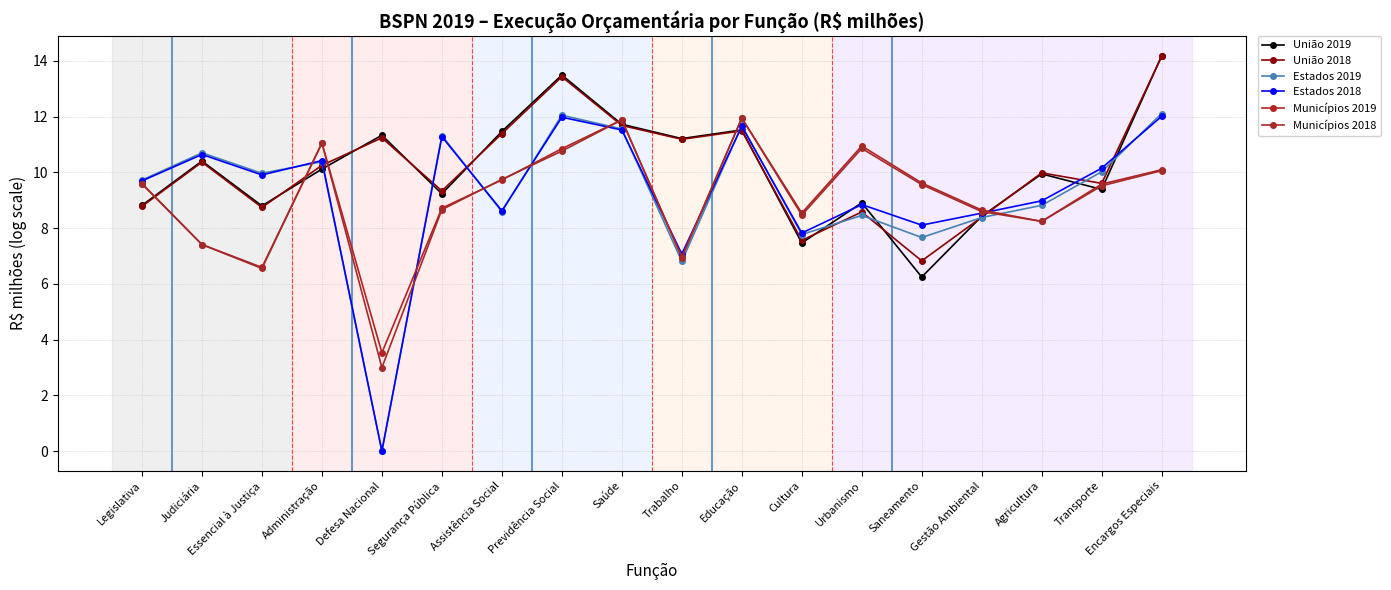

What is the difference between the Estados 2019 values at Administração and Assistência Social?

1.8